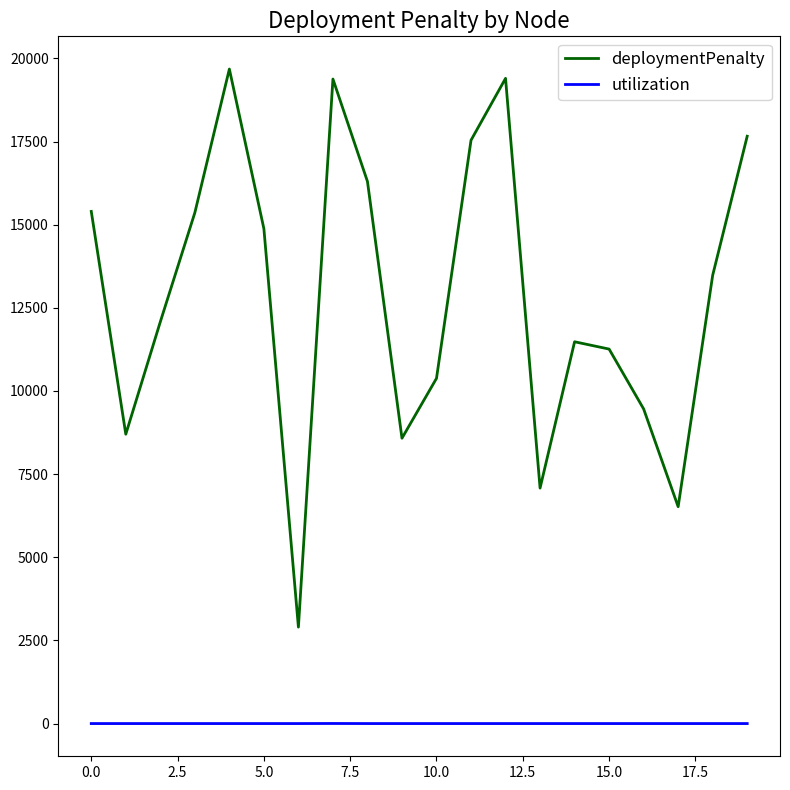

At how many categories does at least one series exceed 8303?

17